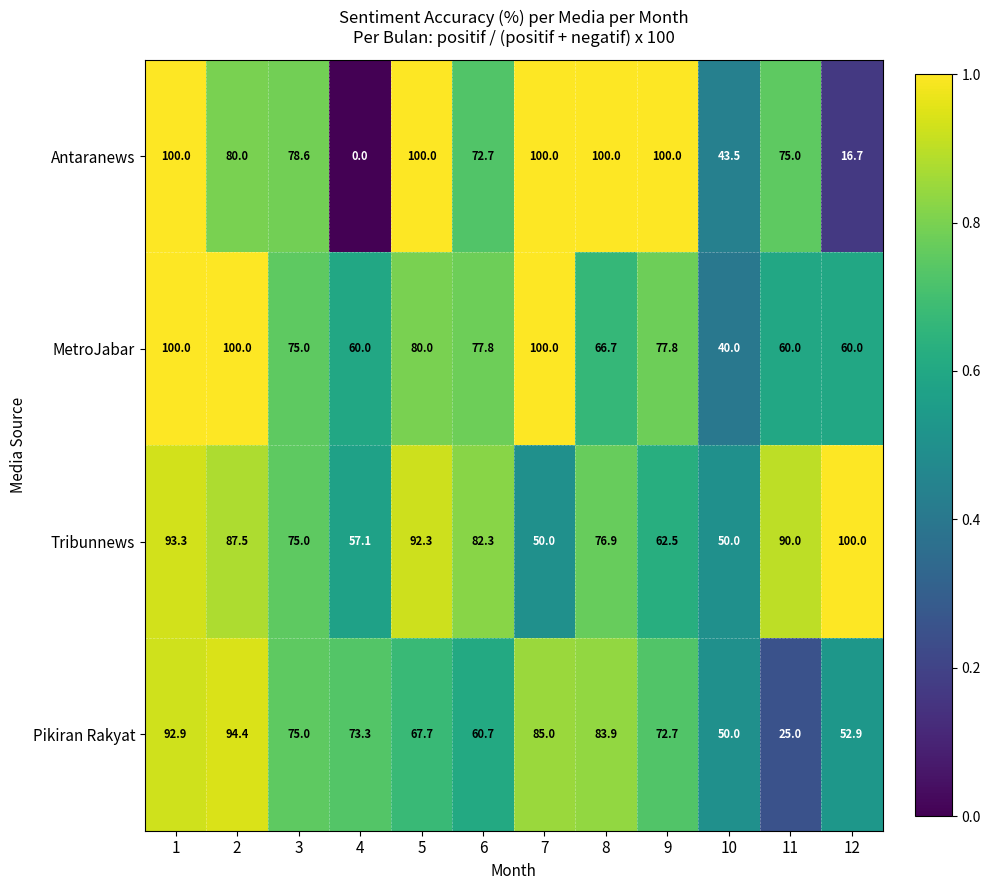

How many distinct data groups are displayed?

4